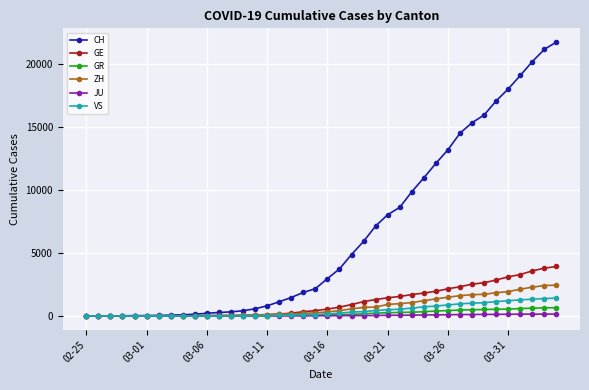

What is the sum of all GE values?

44879